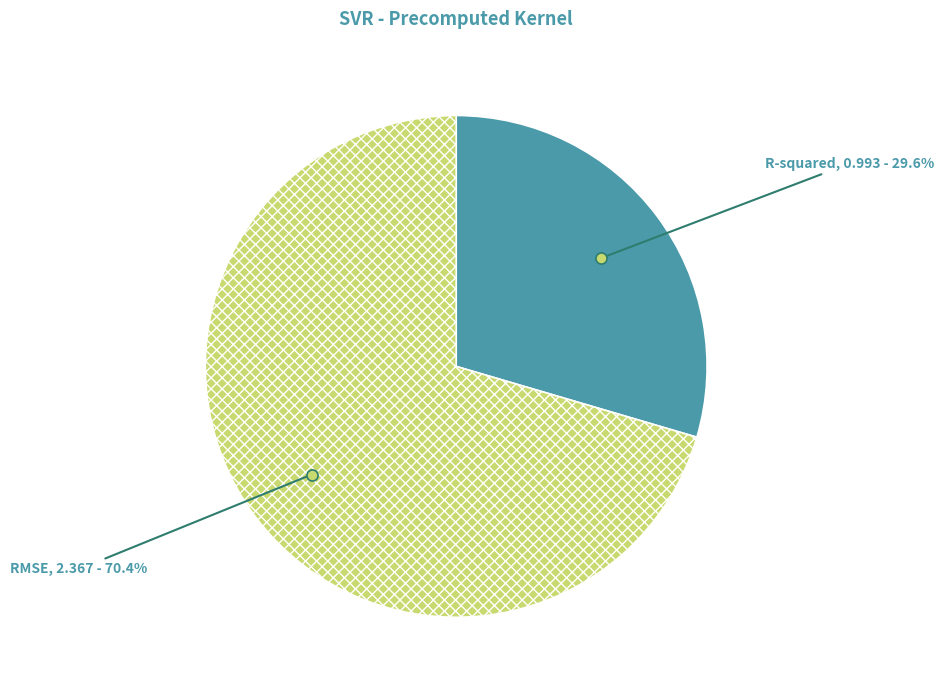

The RMSE slice represents 65% of the pie. True or false?

False